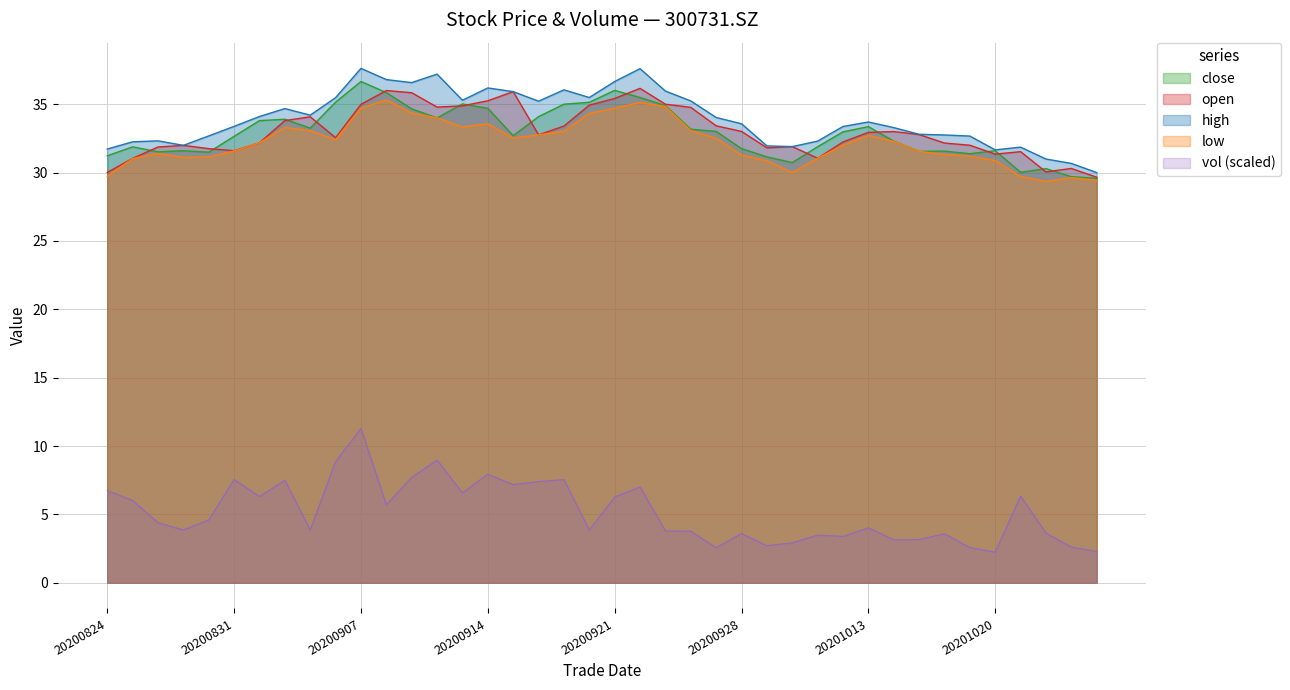

What is the greatest value displayed?

37.6